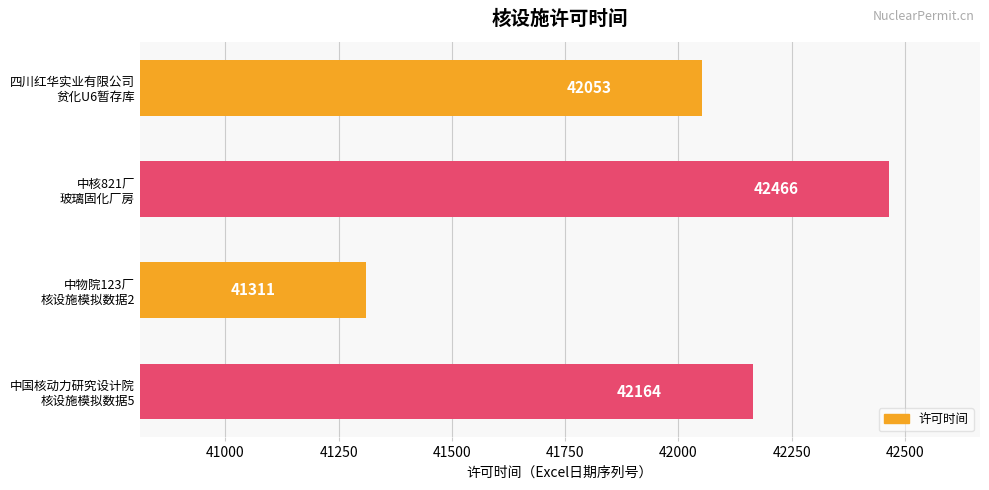

Reading top to bottom, extract all data points from this chart.

42053	42466	41311	42164